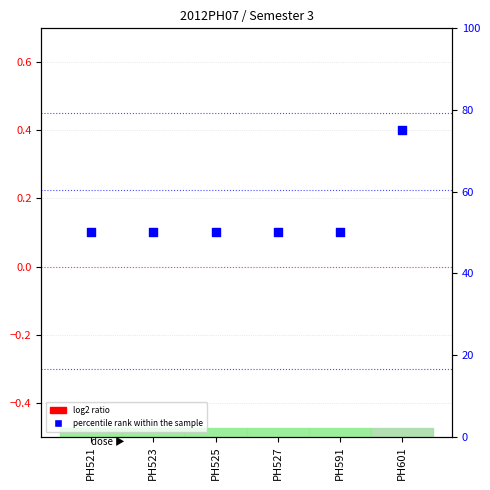

Which series contains the lowest Y value?

log2 ratio